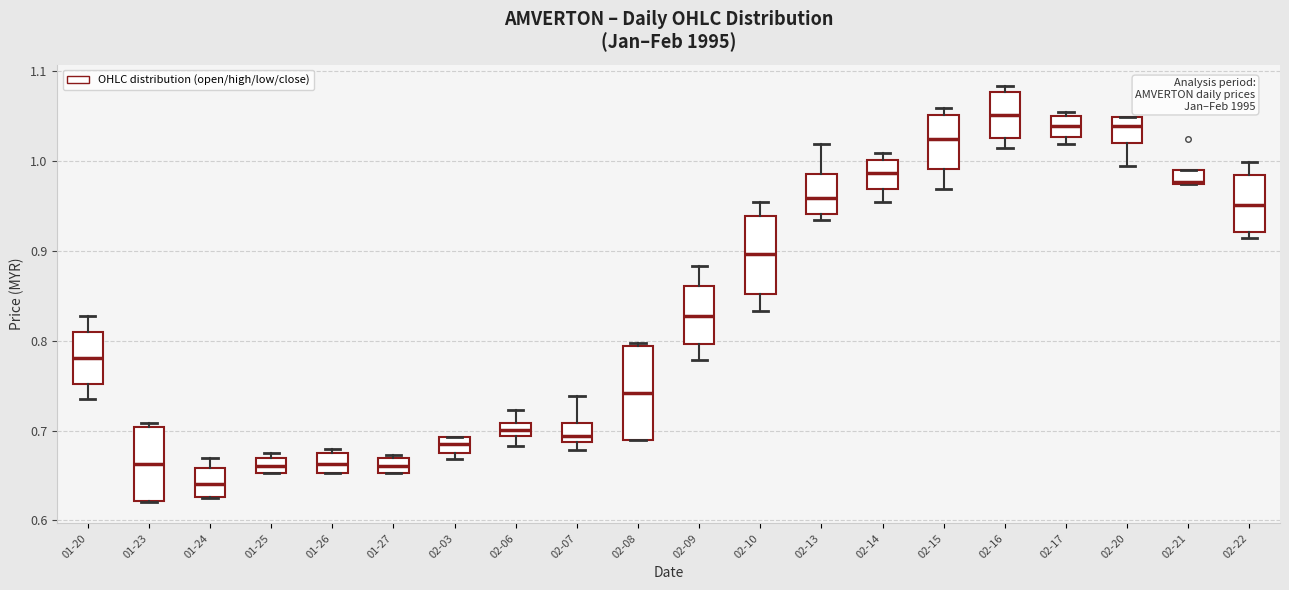

Which box's median line is the highest?

02-16